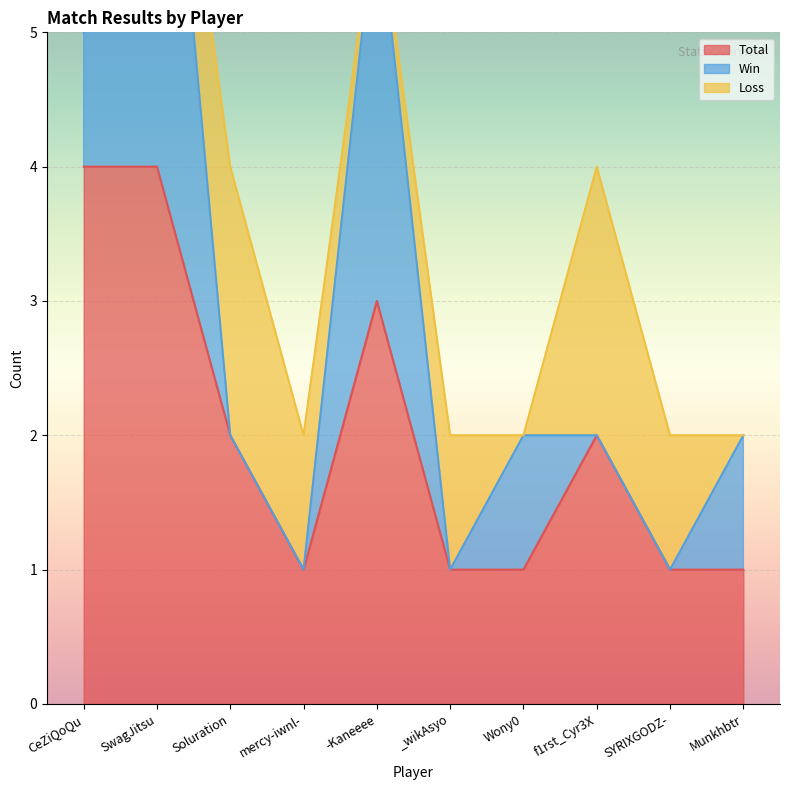

How many distinct data groups are displayed?

3